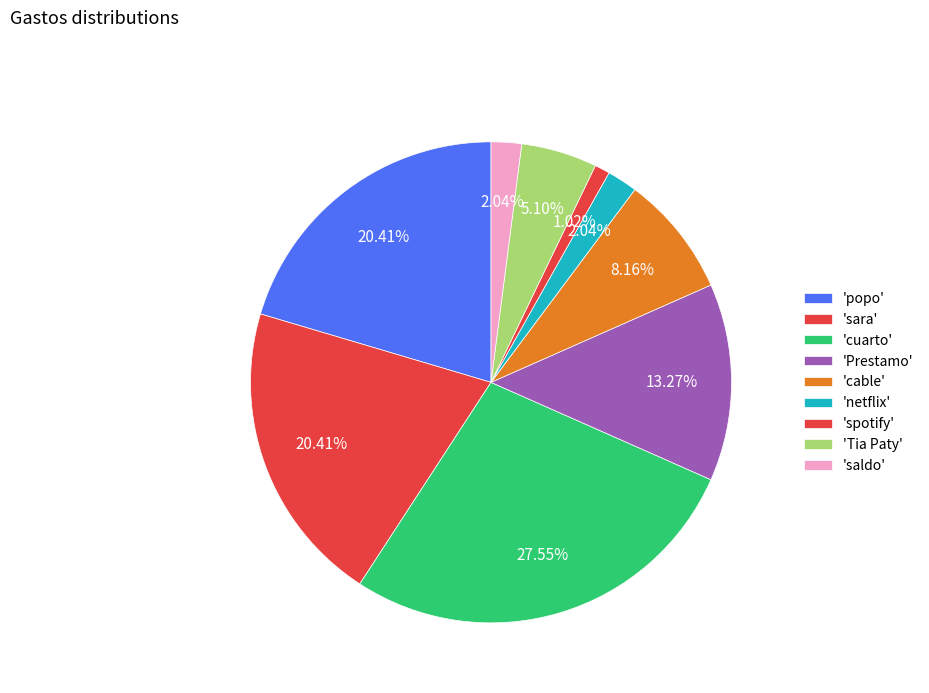

Count the number of slices in the pie.

9